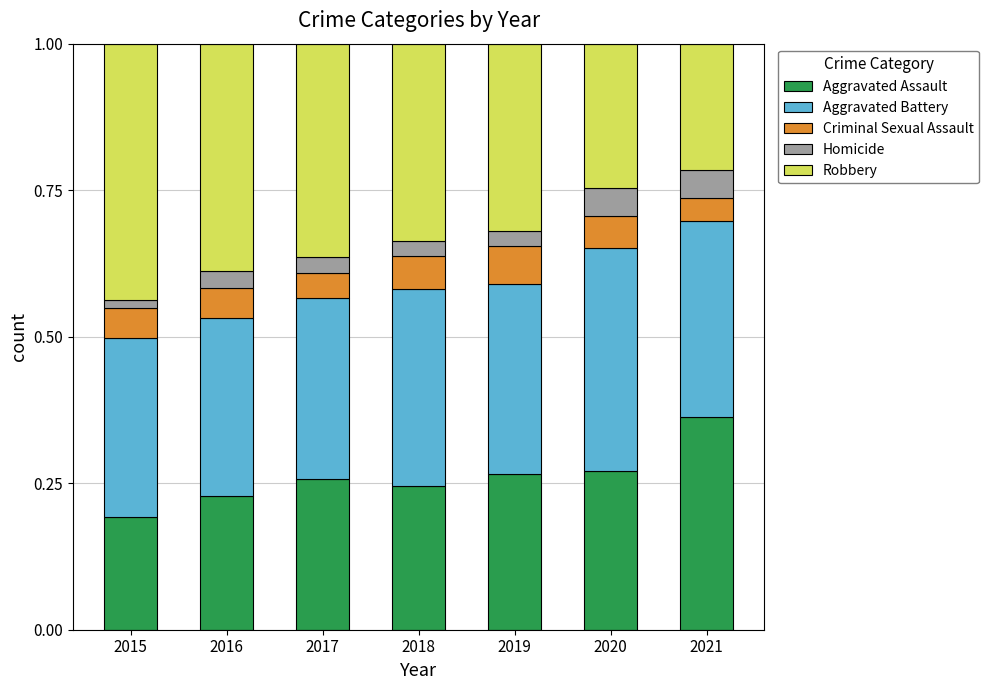

At which label does Aggravated Assault reach its minimum?

2015